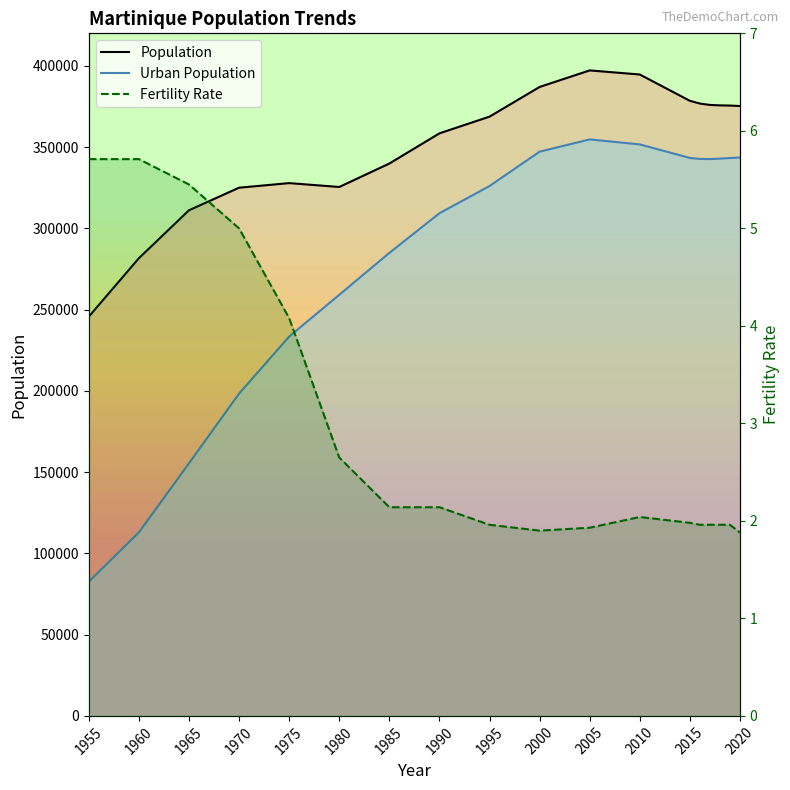

Is the value of Fertility Rate at 1960 greater than the value of Population at 1985?

No